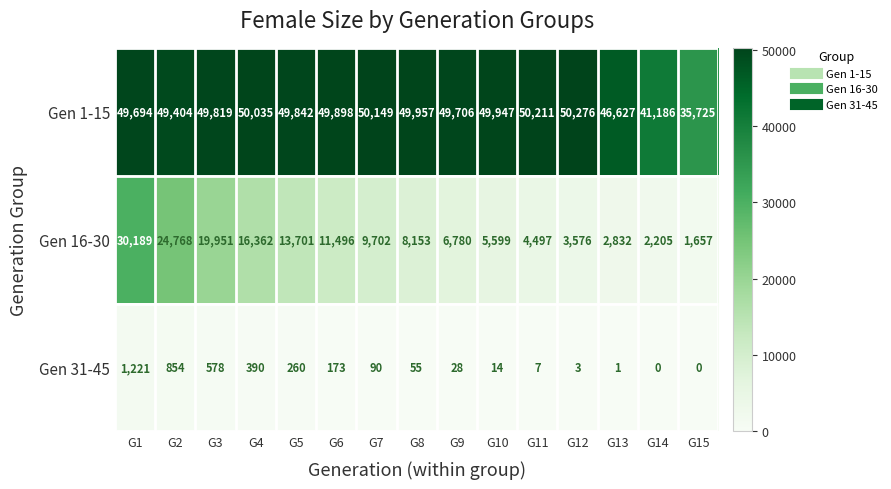

What is the spread (max minus min) of values at G4?

49645